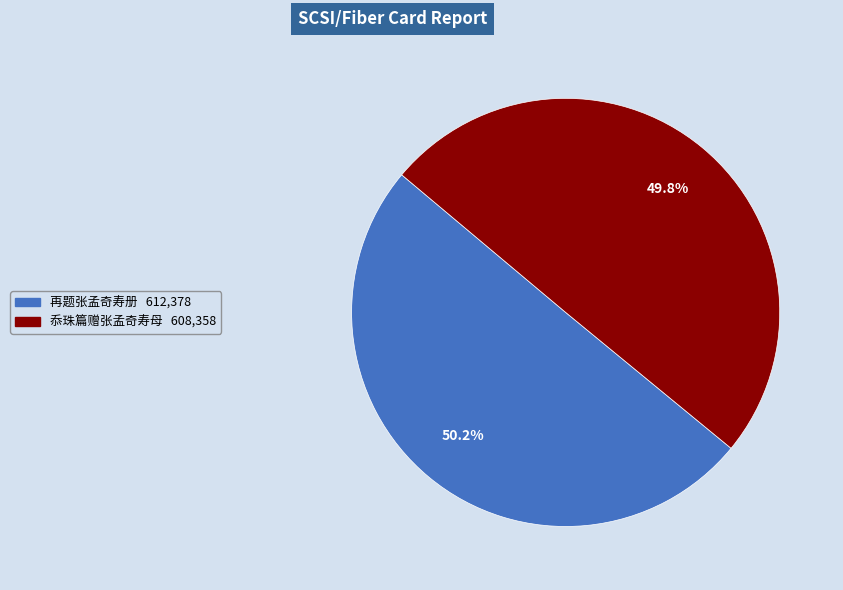

Count the number of slices in the pie.

2